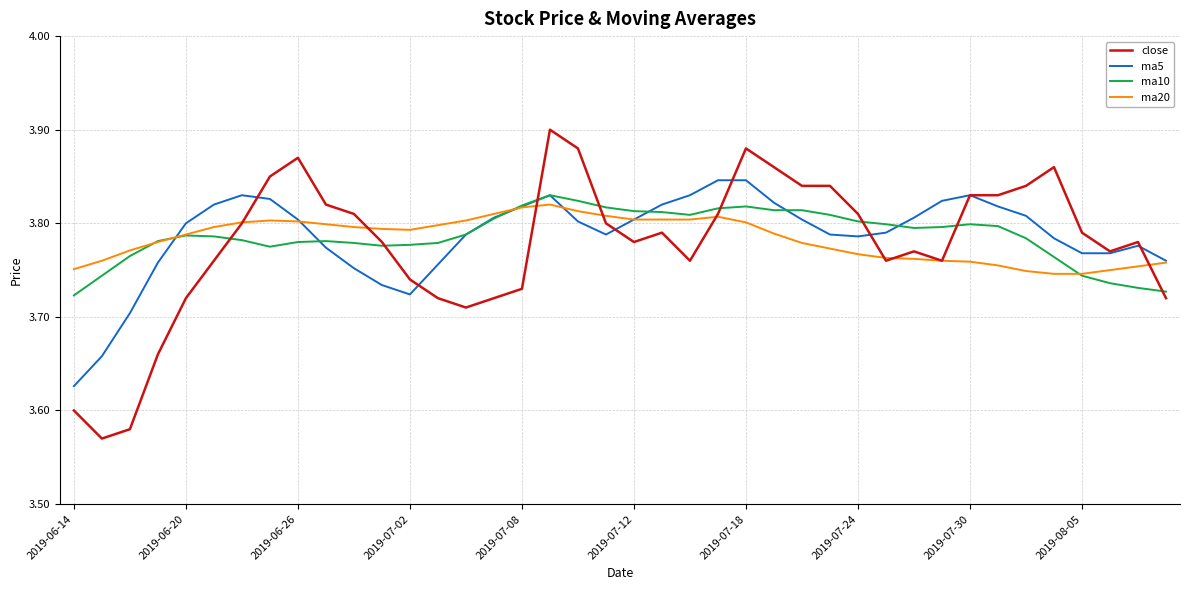

Which series has the widest spread of values?

close